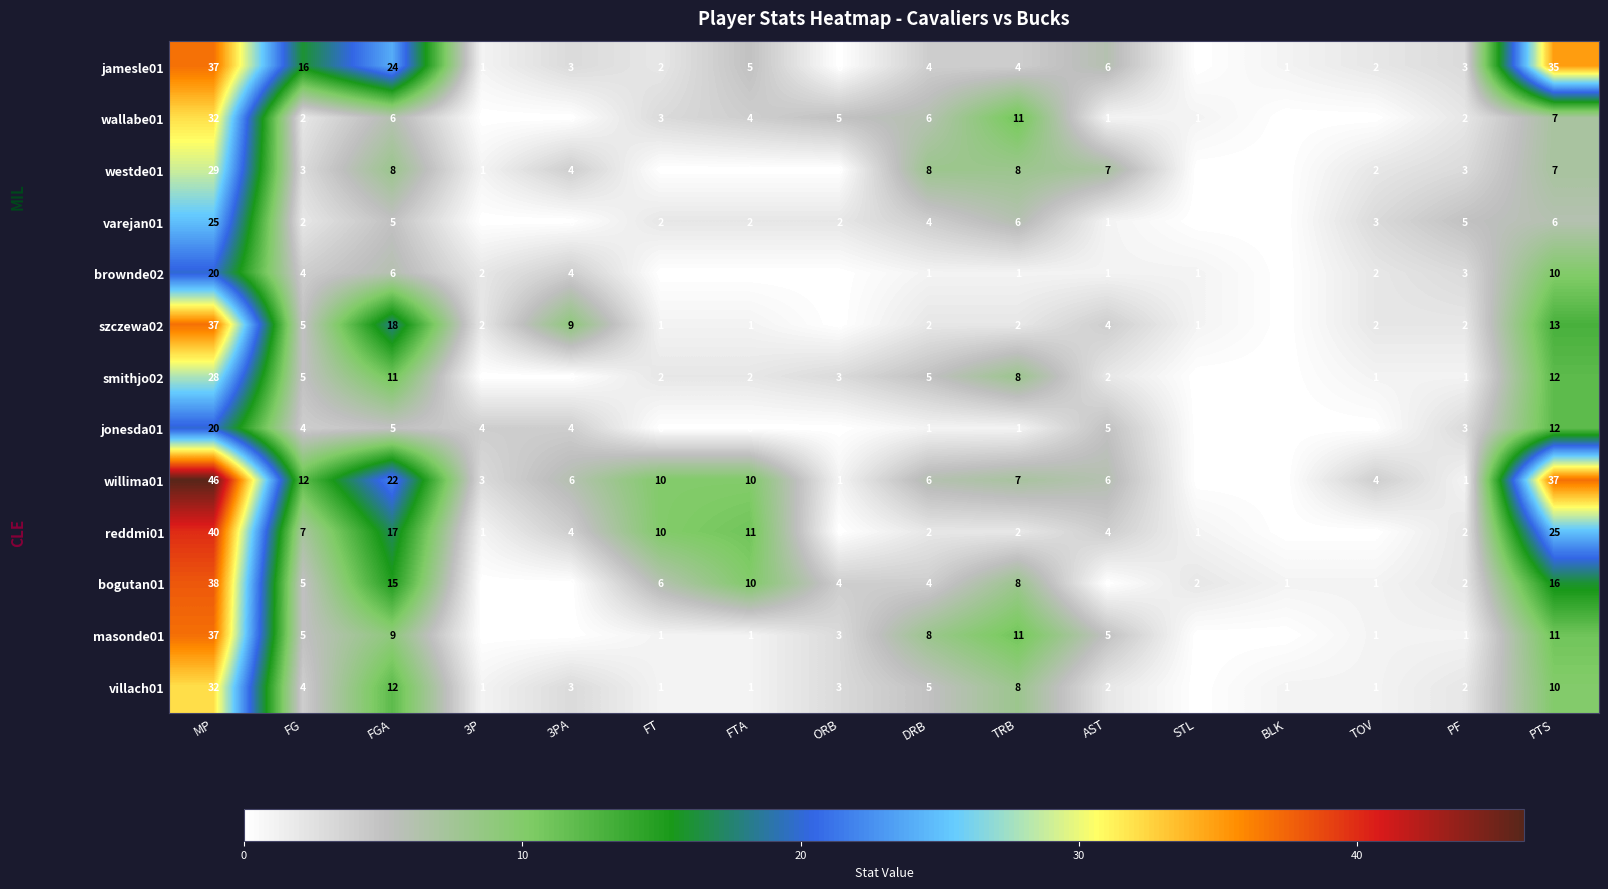

How many categories are shown in the chart?

16